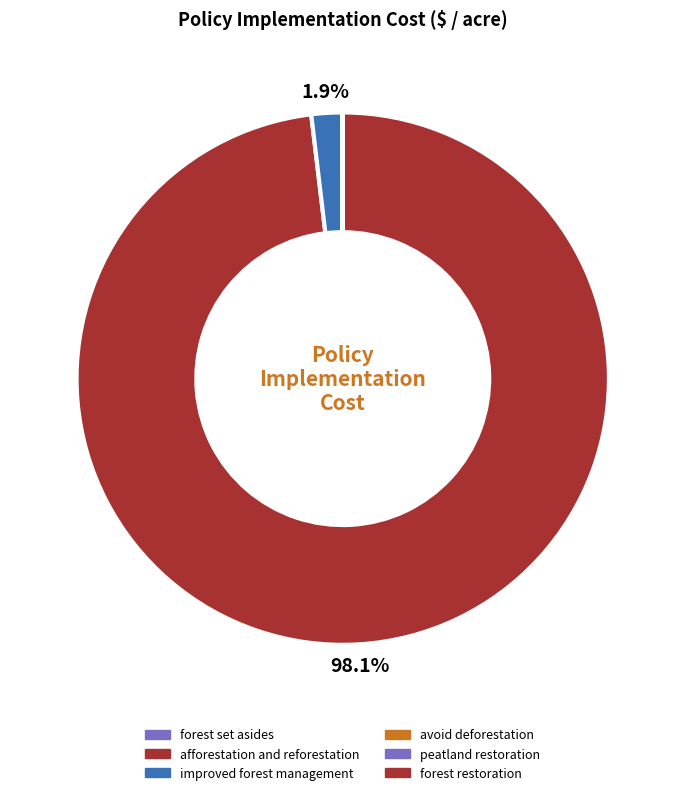

The forest restoration slice represents 0% of the pie. True or false?

True